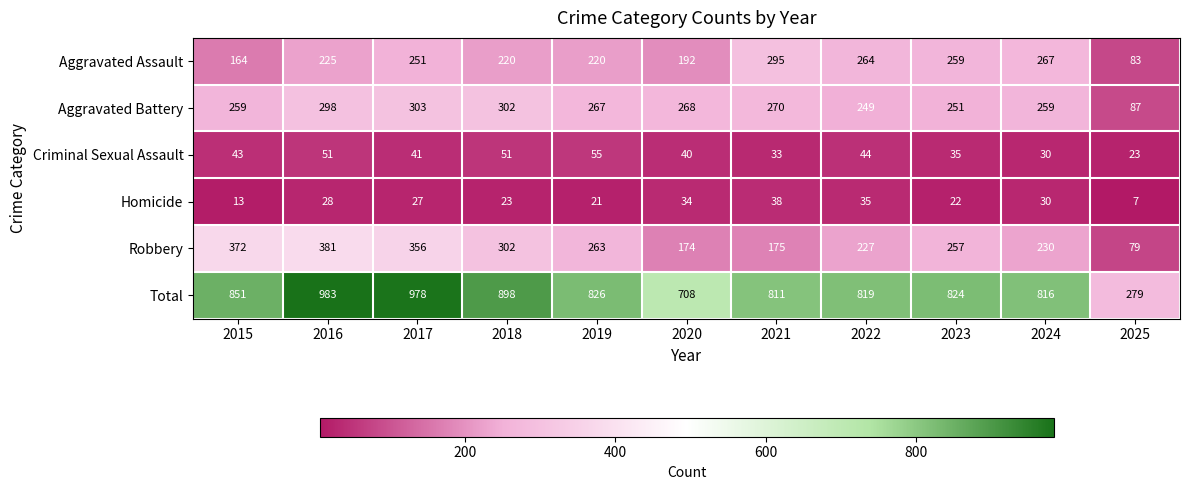

What is the maximum value shown in the chart?

983